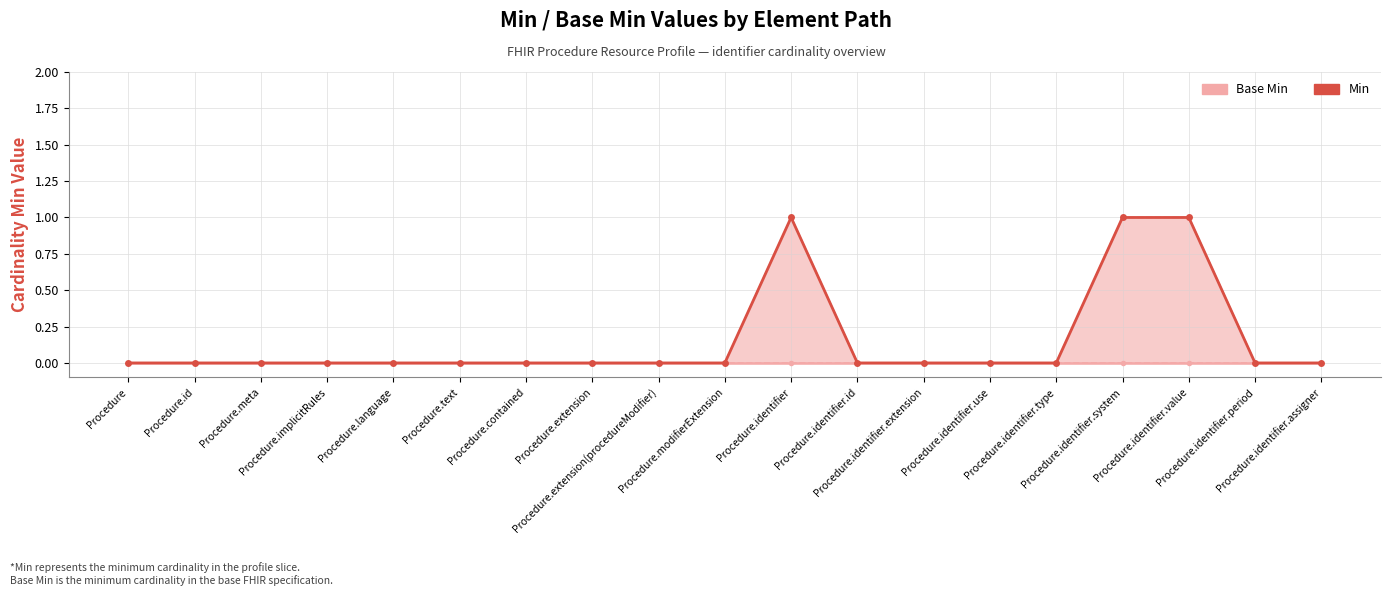

True or false: Min and Base Min intersect in this chart.

False